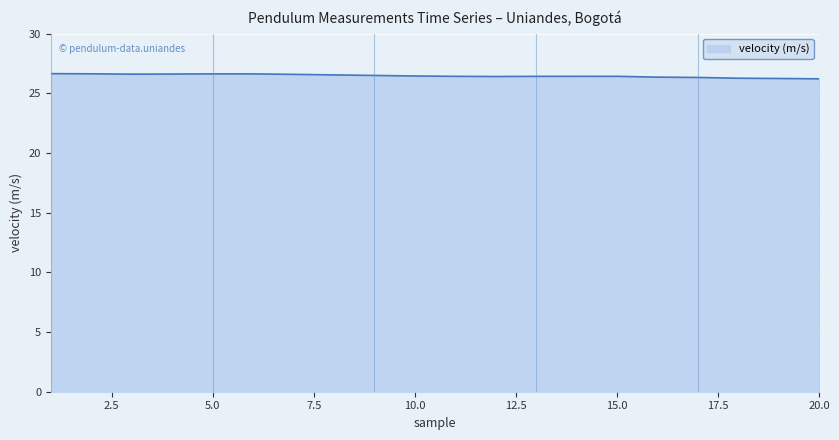

What is the greatest value displayed?

26.6